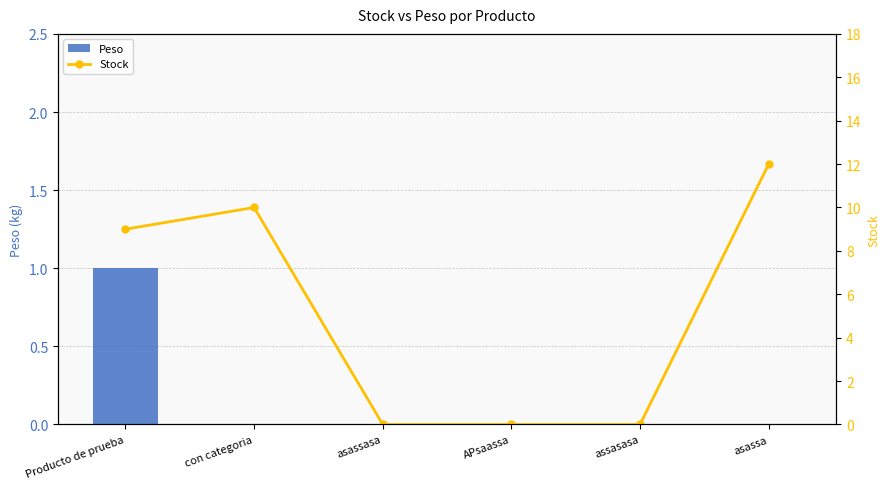

At which category is the sum across all series the highest?

asassa